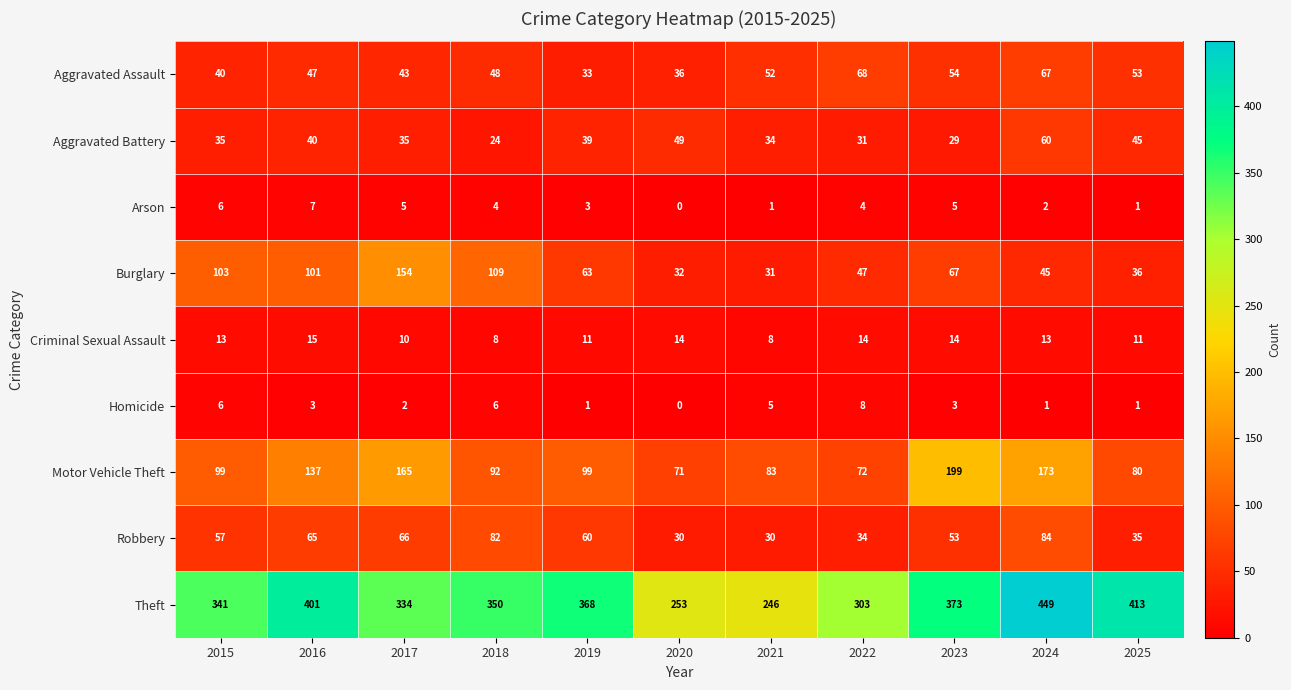

What is the spread (max minus min) of values at 2025?

412